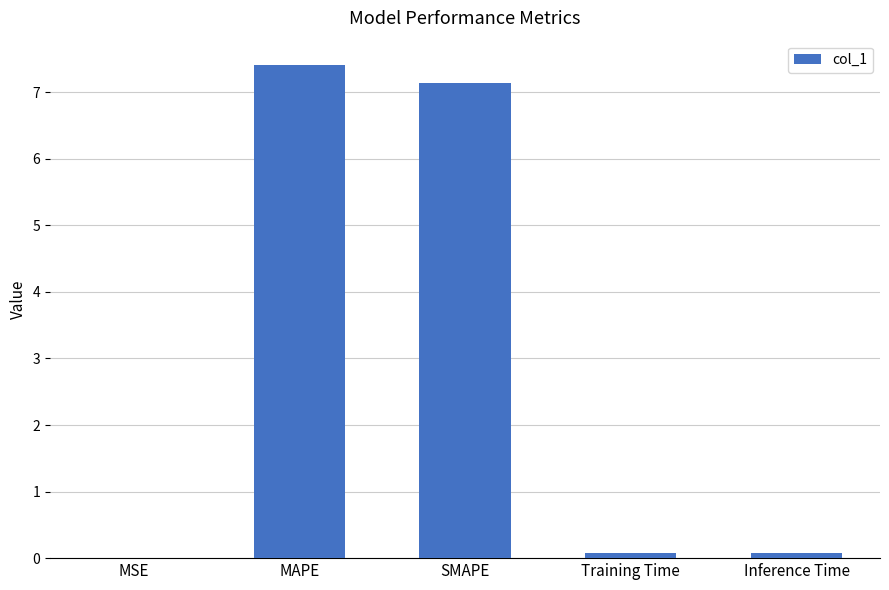

What is the maximum value shown in the chart?

7.4